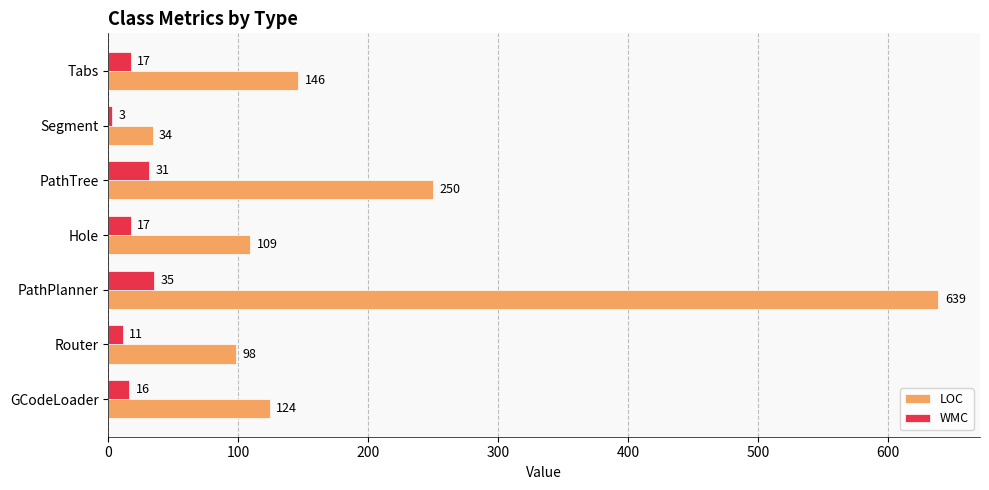

What is the difference between the maximum and minimum values in the WMC series?

32